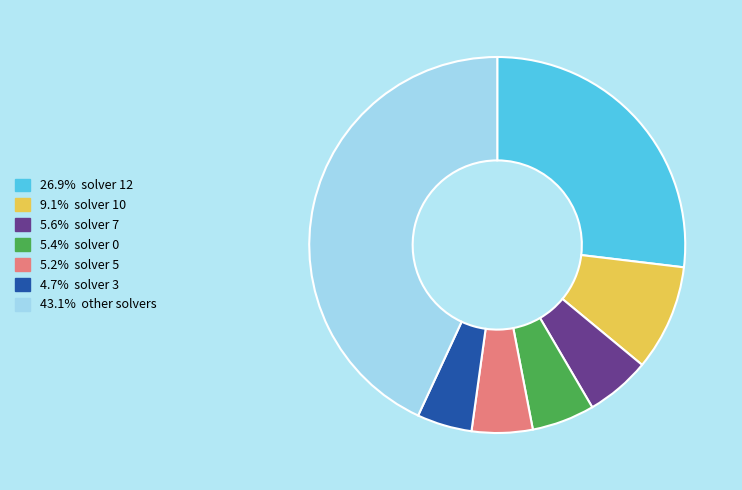

Count the number of slices in the pie.

7